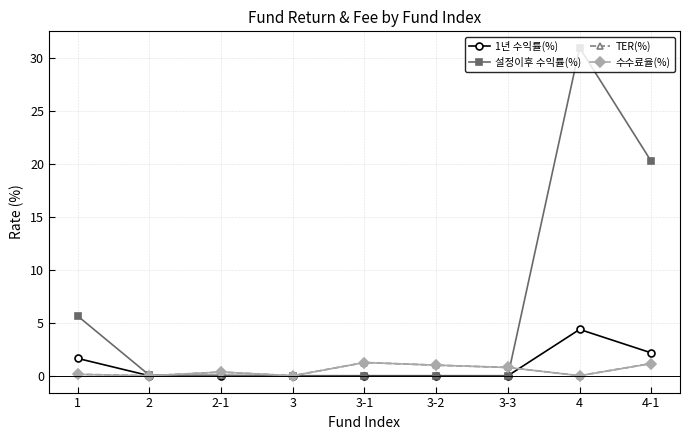

Which series has the largest range (max minus min)?

설정이후 수익률(%)